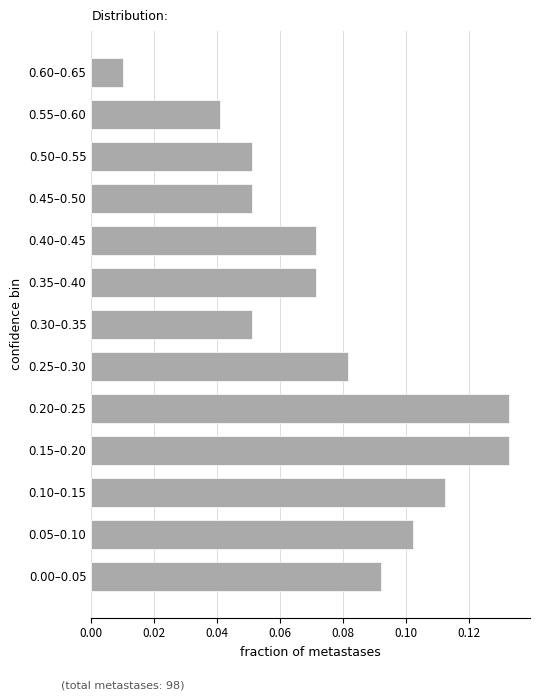

Where is the data nearest to the value 0?

0.60–0.65